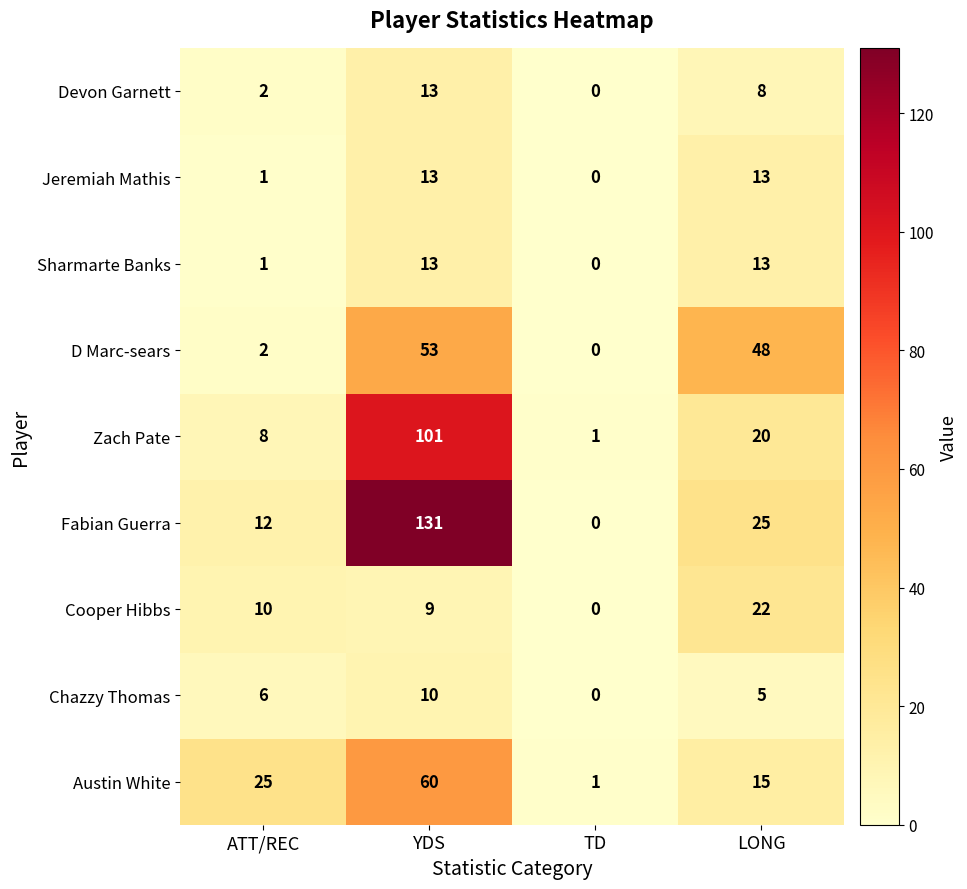

Between ATT/REC and YDS, which series saw the biggest shift?

Fabian Guerra